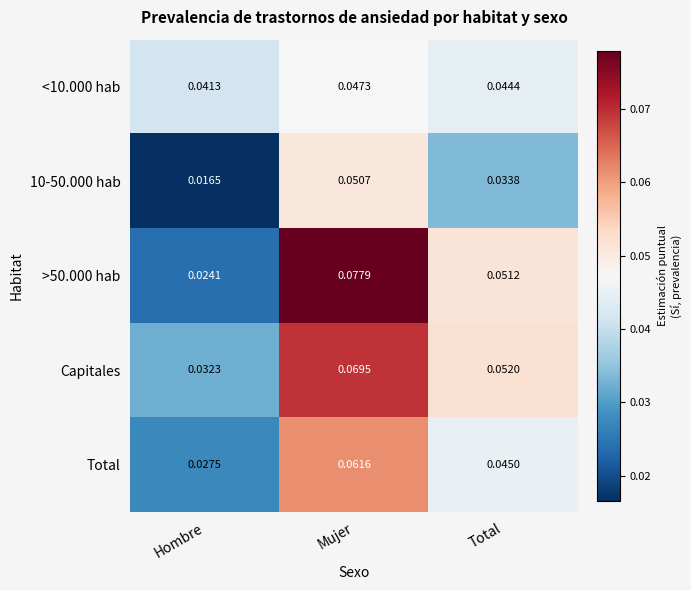

At which category is the sum across all series the highest?

Mujer